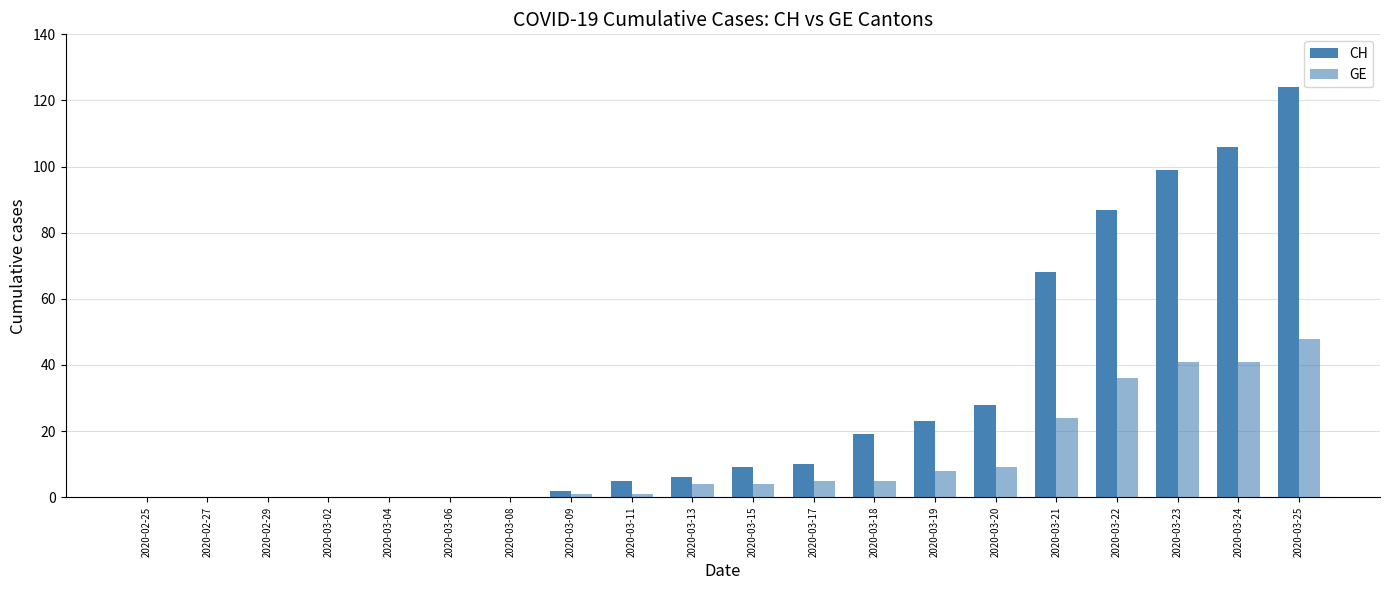

Which category has the lowest value in the GE series?

2020-02-25